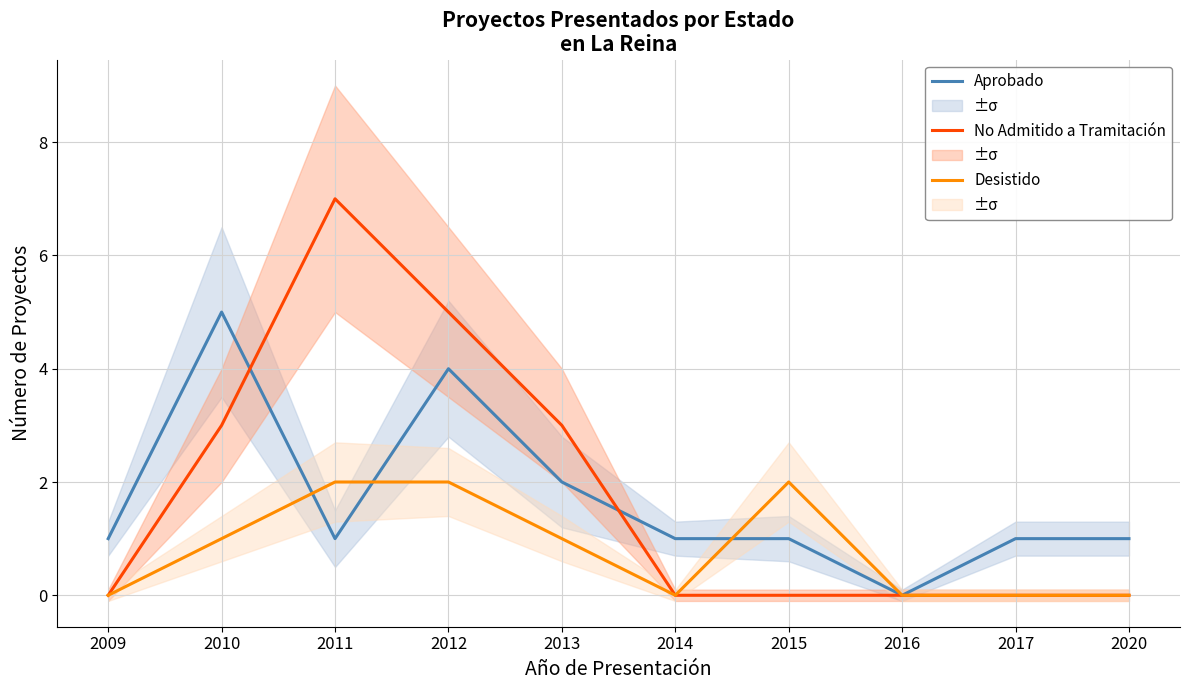

At which label does No Admitido a Tramitación reach its minimum?

2009